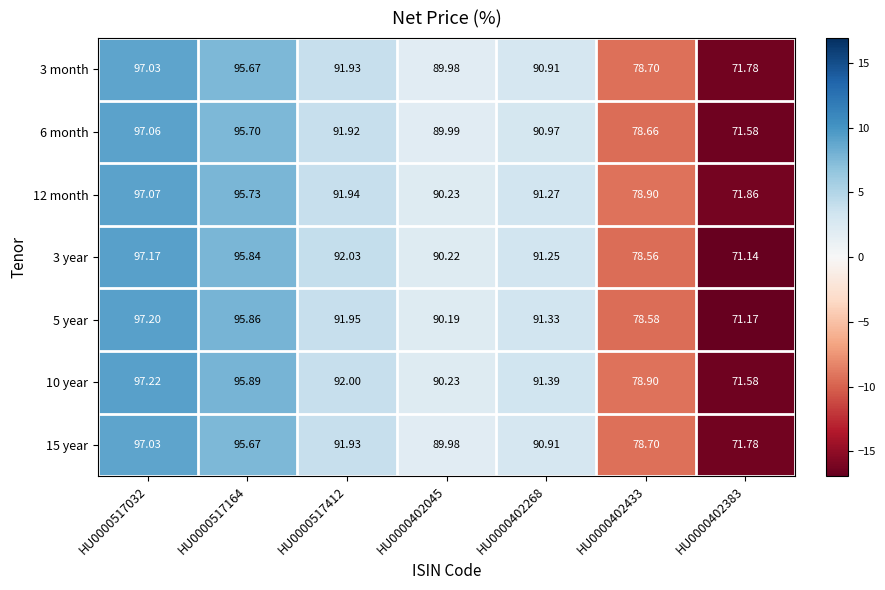

Is the value of 3 year at HU0000517164 greater than the value of 15 year at HU0000402433?

Yes